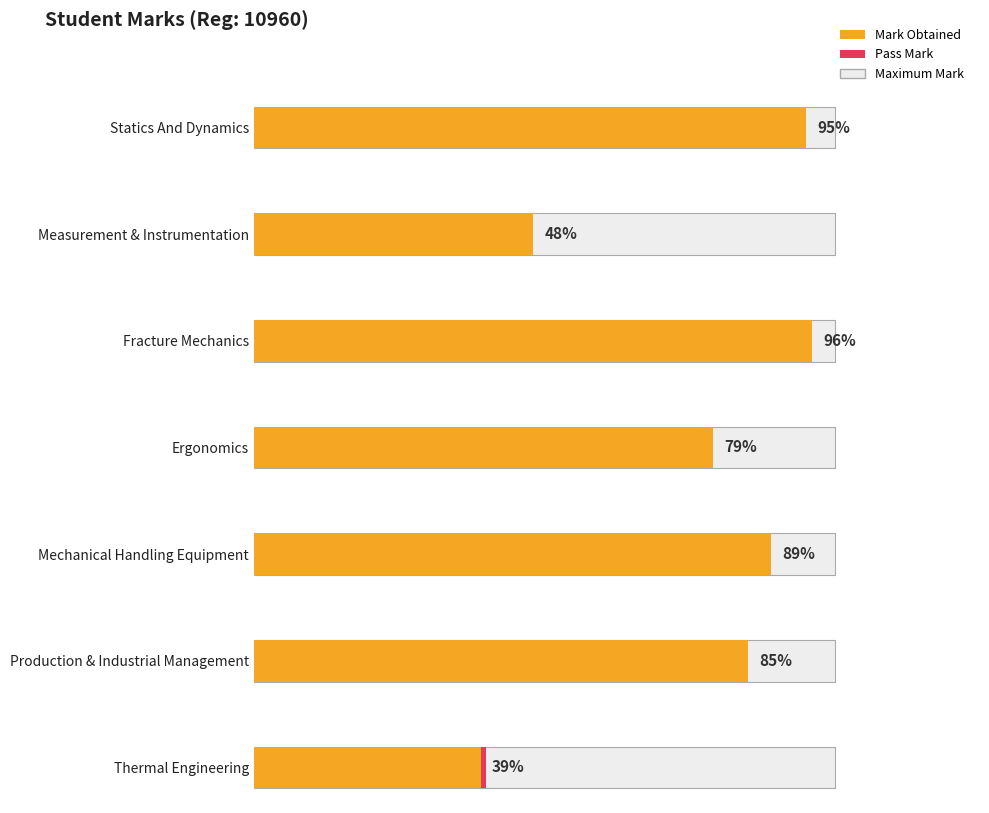

What is the total value across all series at Statics And Dynamics?

235